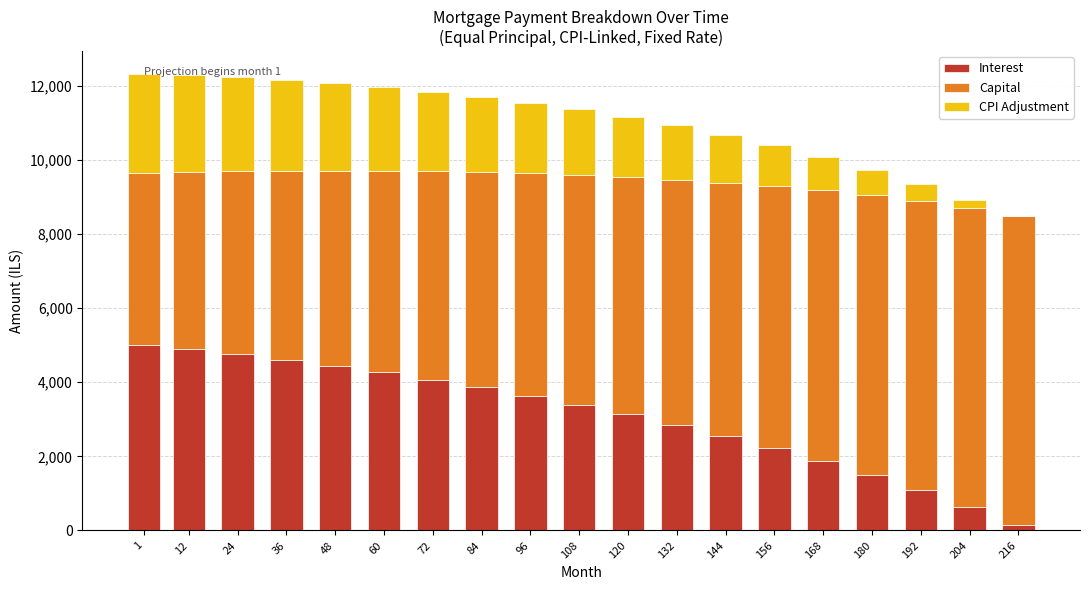

What is the total value across all series at 108?

11360.7